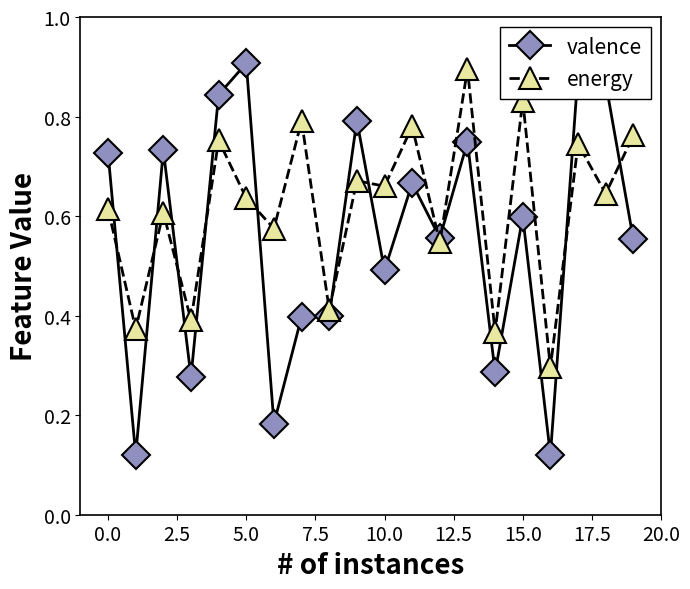

How many valence values are between 0 and 1?

20